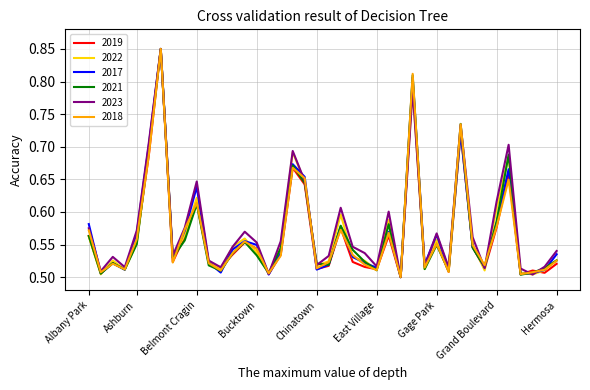

Reading left to right, what are all the values shown in this chart?

2019: 0.6	0.5	0.5	0.5	0.6	0.7	0.8	0.5	0.6	0.6	0.5	0.5	0.5	0.6	0.5	0.5	0.5	0.7	0.6	0.5	0.5	0.6	0.5	0.5	0.5	0.6	0.5	0.8	0.5	0.6	0.5	0.7	0.5	0.5	0.6	0.7	0.5	0.5	0.5	0.5
2022: 0.6	0.5	0.5	0.5	0.6	0.7	0.8	0.5	0.6	0.6	0.5	0.5	0.5	0.6	0.5	0.5	0.5	0.7	0.6	0.5	0.5	0.6	0.5	0.5	0.5	0.6	0.5	0.8	0.5	0.6	0.5	0.7	0.6	0.5	0.6	0.7	0.5	0.5	0.5	0.5
2017: 0.6	0.5	0.5	0.5	0.6	0.7	0.8	0.5	0.6	0.6	0.5	0.5	0.5	0.6	0.5	0.5	0.5	0.7	0.7	0.5	0.5	0.6	0.5	0.5	0.5	0.6	0.5	0.8	0.5	0.6	0.5	0.7	0.5	0.5	0.6	0.7	0.5	0.5	0.5	0.5
2021: 0.6	0.5	0.5	0.5	0.6	0.7	0.8	0.5	0.6	0.6	0.5	0.5	0.5	0.6	0.5	0.5	0.5	0.7	0.6	0.5	0.5	0.6	0.5	0.5	0.5	0.6	0.5	0.8	0.5	0.5	0.5	0.7	0.5	0.5	0.6	0.7	0.5	0.5	0.5	0.5
2023: 0.6	0.5	0.5	0.5	0.6	0.7	0.8	0.5	0.6	0.6	0.5	0.5	0.5	0.6	0.6	0.5	0.6	0.7	0.6	0.5	0.5	0.6	0.5	0.5	0.5	0.6	0.5	0.8	0.5	0.6	0.5	0.7	0.6	0.5	0.6	0.7	0.5	0.5	0.5	0.5
2018: 0.6	0.5	0.5	0.5	0.6	0.7	0.8	0.5	0.6	0.6	0.5	0.5	0.5	0.6	0.5	0.5	0.5	0.7	0.7	0.5	0.5	0.6	0.5	0.5	0.5	0.6	0.5	0.8	0.5	0.6	0.5	0.7	0.5	0.5	0.6	0.6	0.5	0.5	0.5	0.5